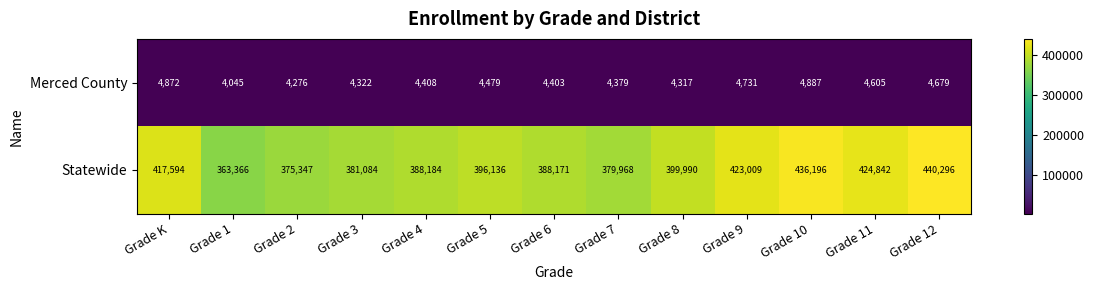

What is the average value of the Statewide series?

401091